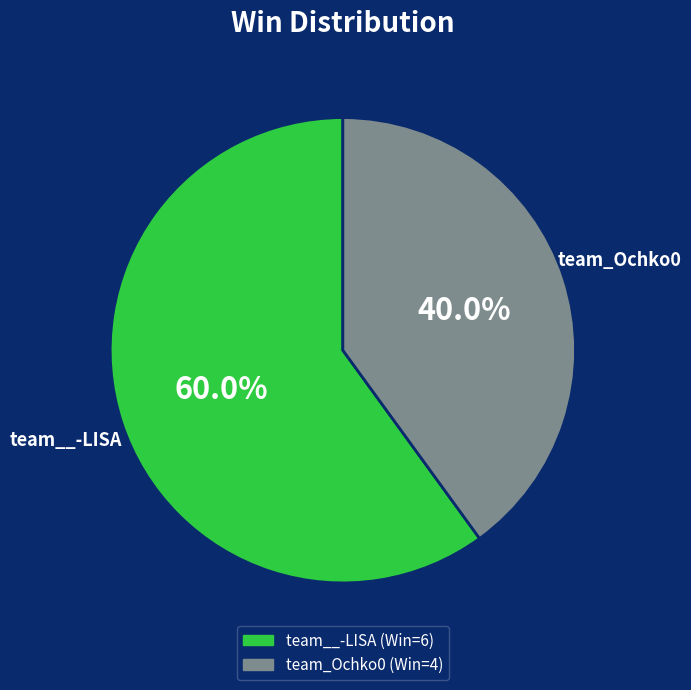

To the nearest percent, what portion does team__-LISA represent?

60%